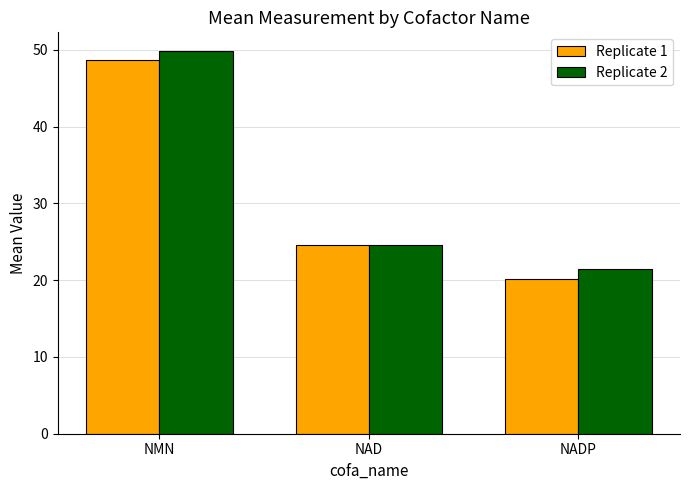

How many categories are shown in the chart?

3